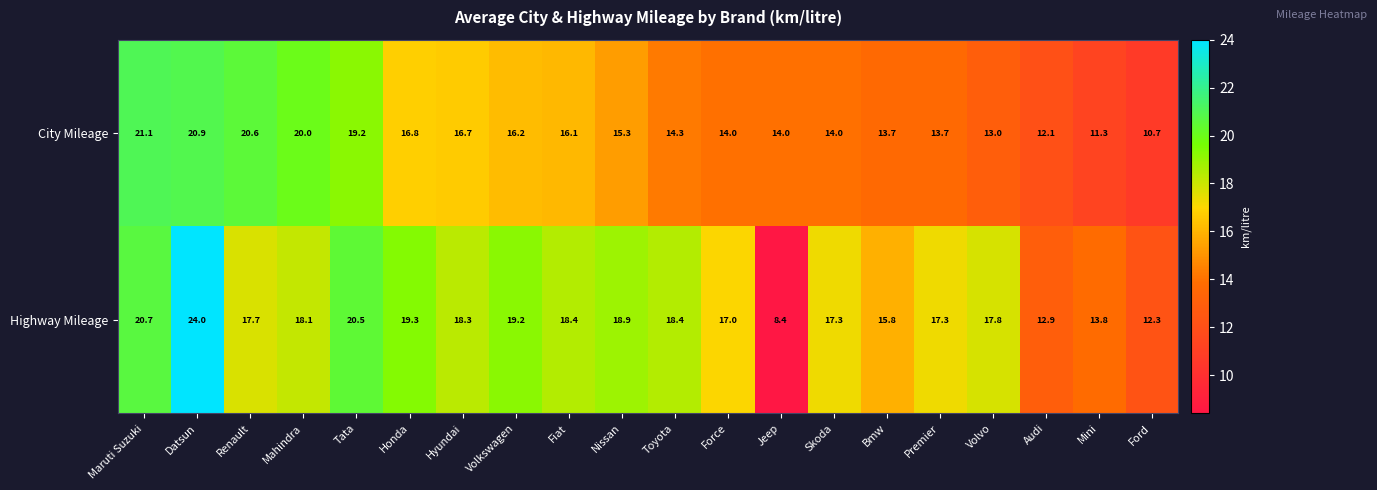

The value of City Mileage at Honda is 16.8. True or false?

True